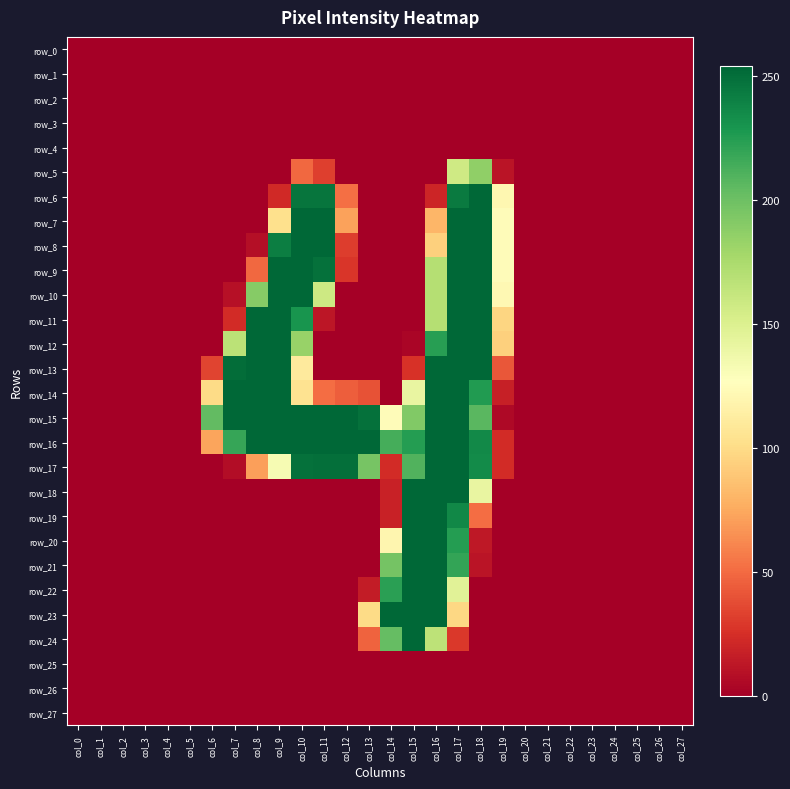

Which label corresponds to the largest value in the chart?

col_18